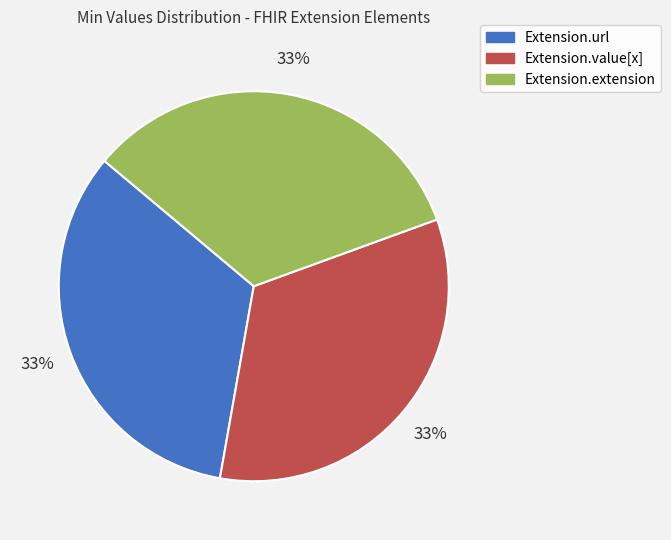

Is there a majority slice in this chart?

No